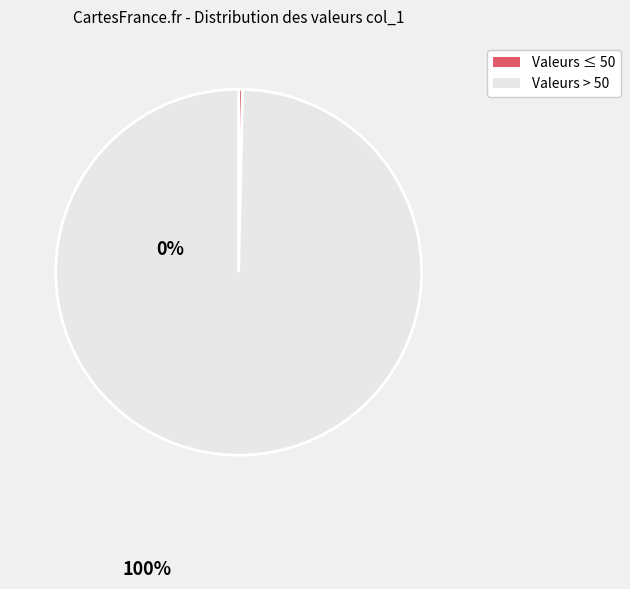

Does any single category account for the majority?

Yes